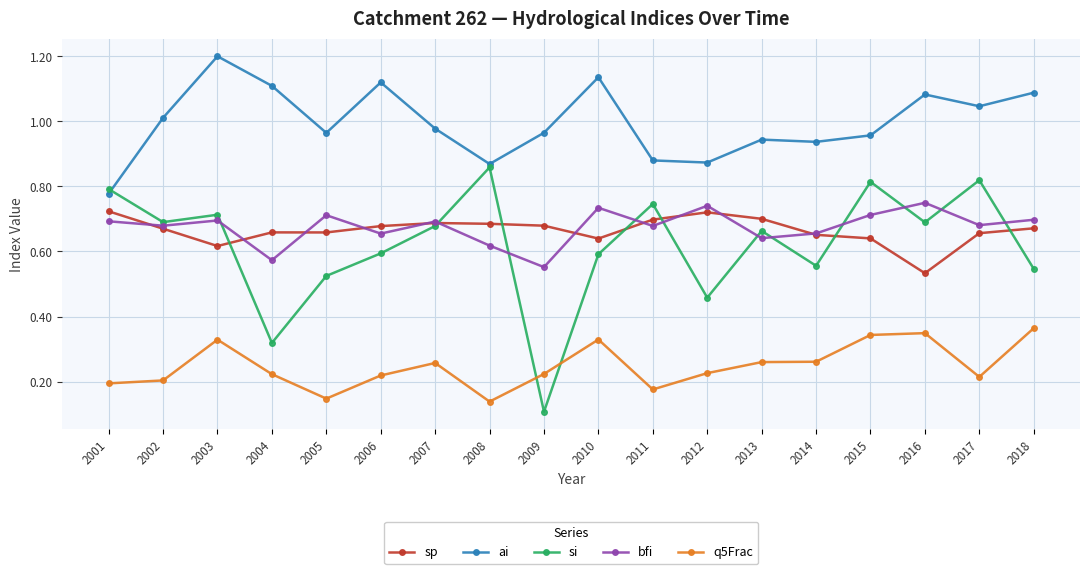

True or false: ai and sp intersect in this chart.

False